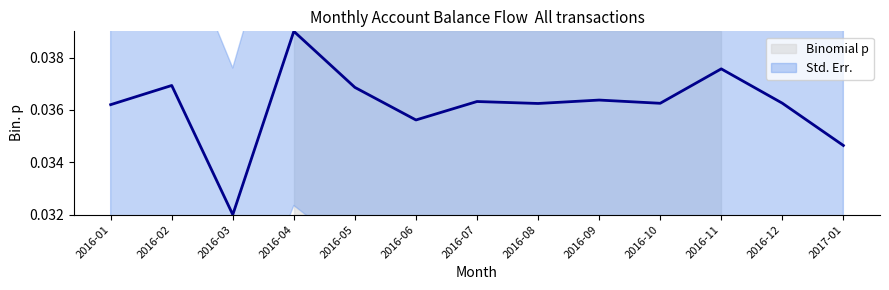

Is it true that the value at 2016-04 is 0.0?

True